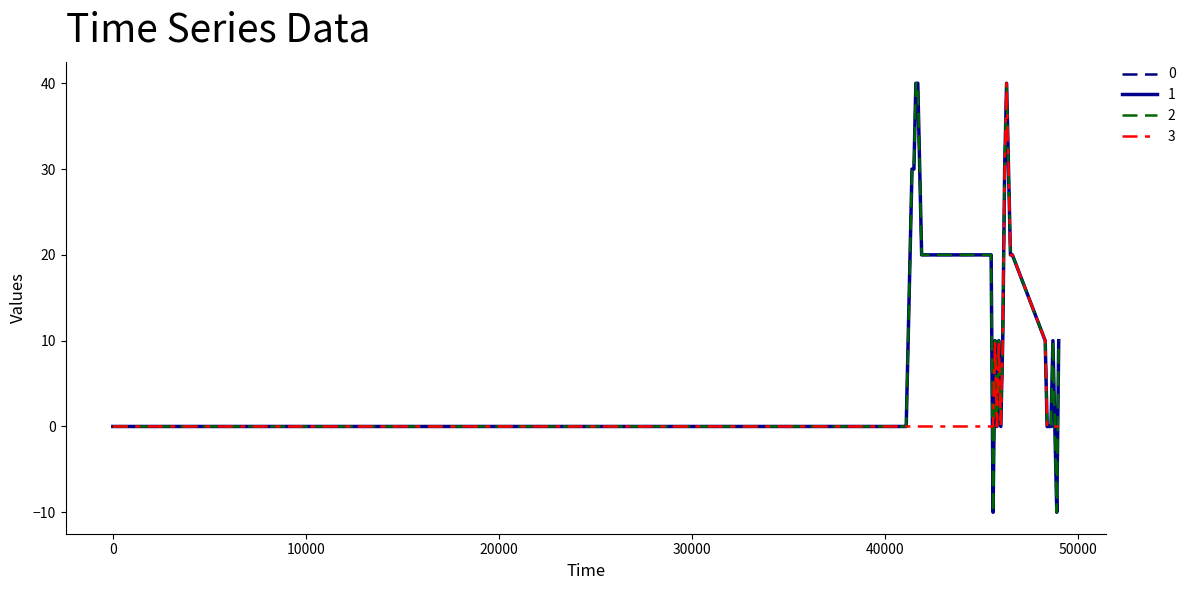

What is the maximum value for 2?

40